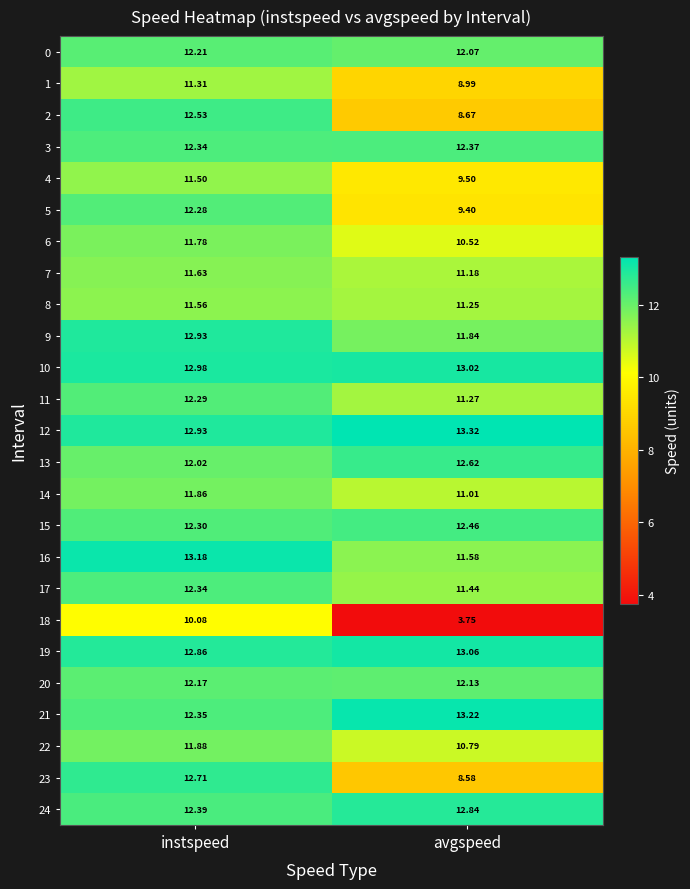

At which category is the sum across all series the highest?

instspeed